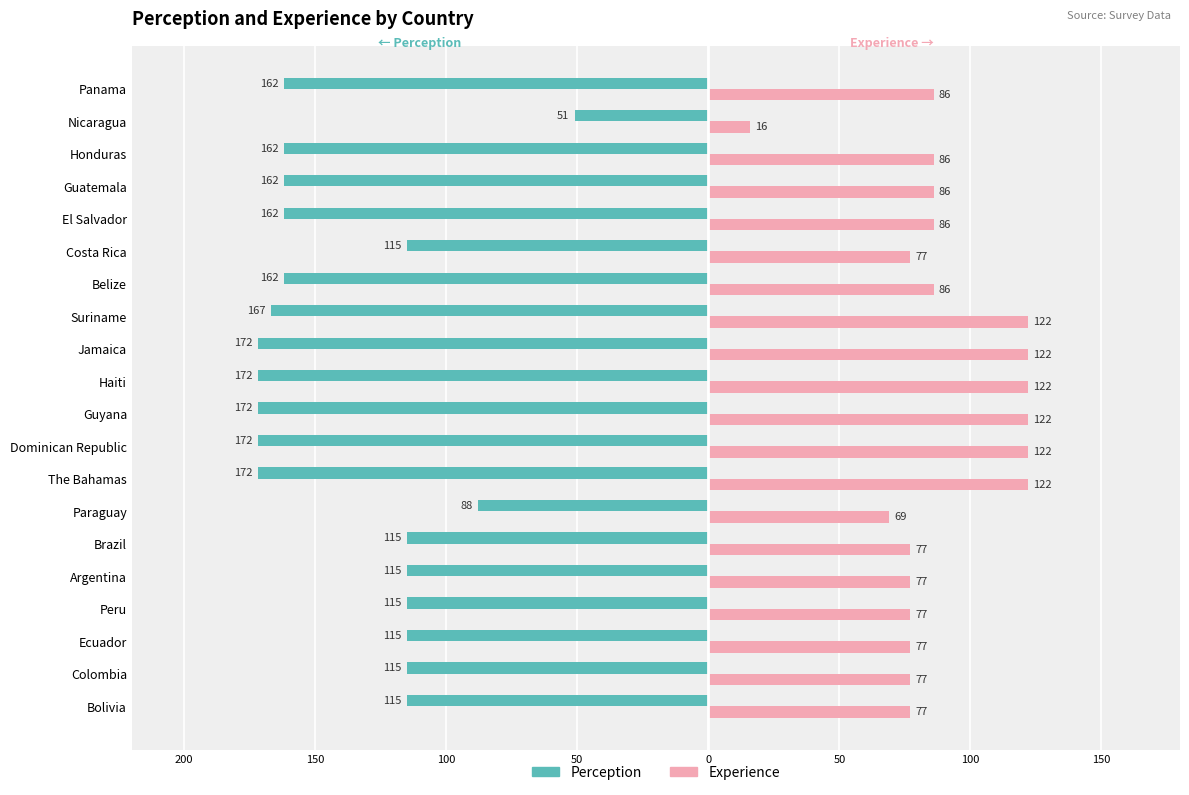

What are all the series names shown in the legend?

Perception, Experience